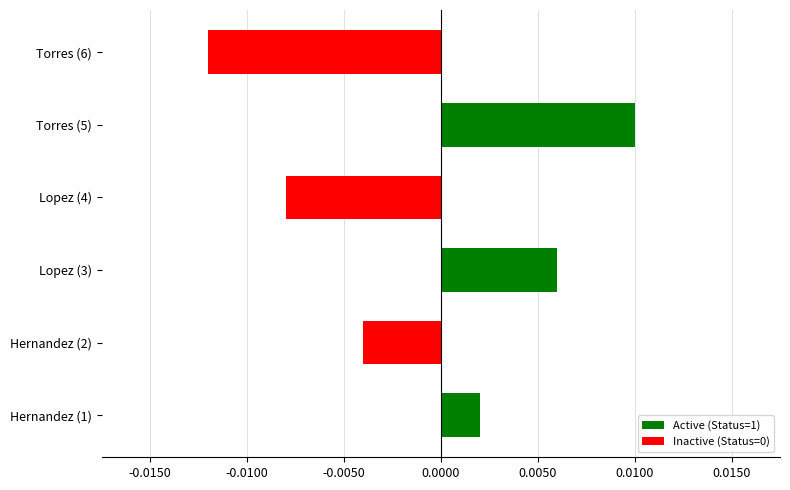

Which category has the highest value across all series?

Torres (5)